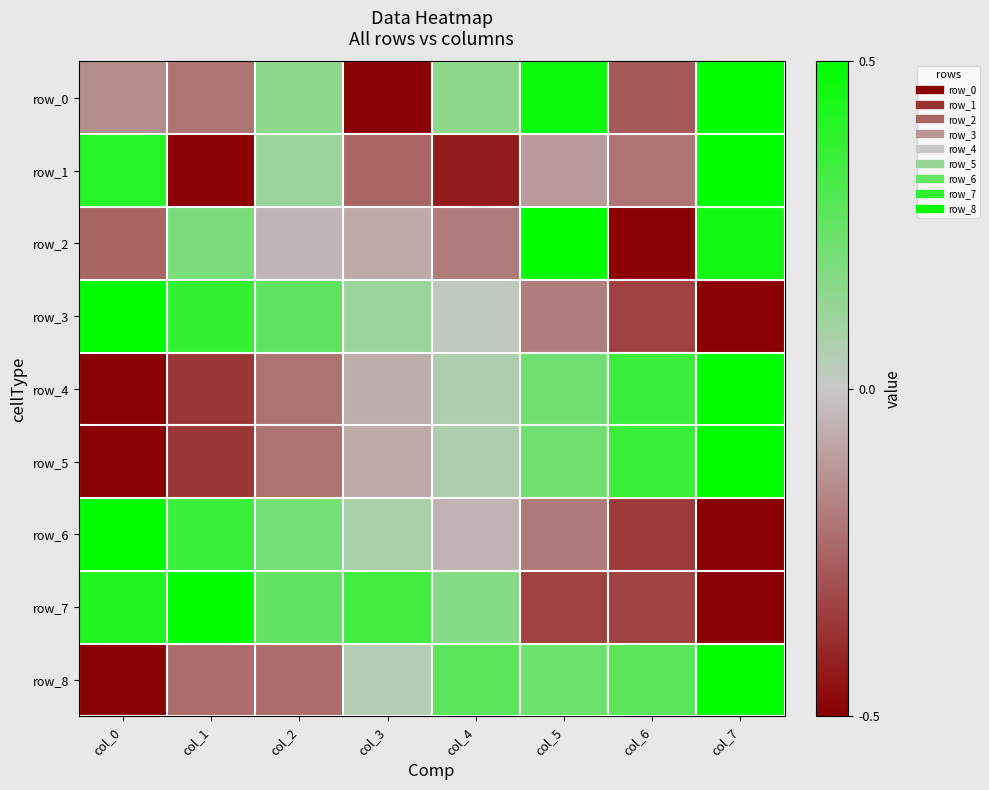

True or false: row_2 has a value of -0.1 at col_3.

True